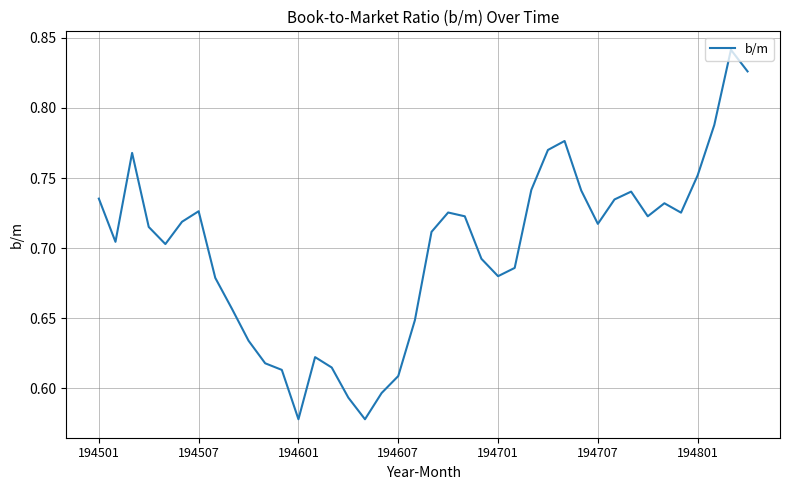

What is the difference between the maximum and minimum values?

0.3